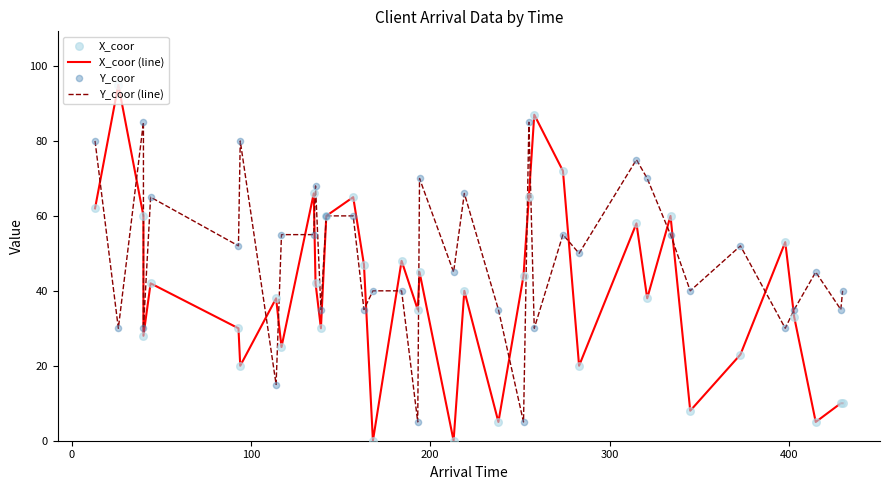

Is the value of Y_coor (line) at 10 greater than the value of Y_coor at 31?

Yes